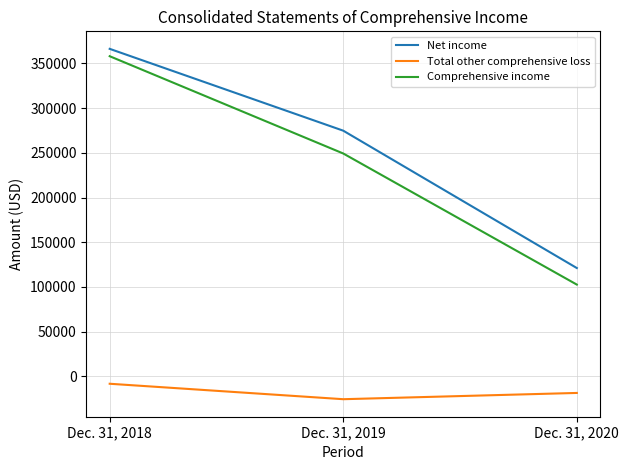

Count the Total other comprehensive loss values in the range -25516 to -8238.

3